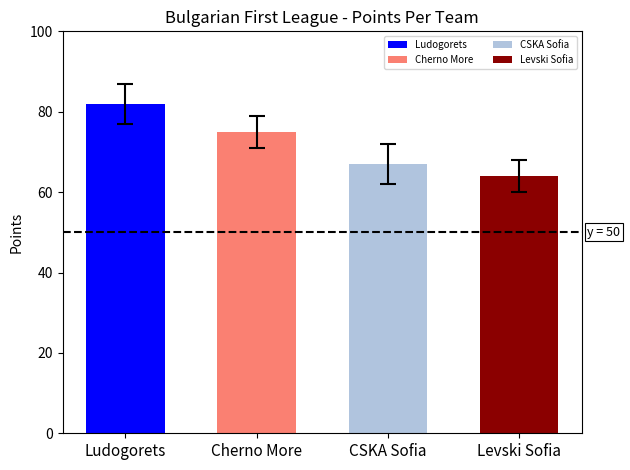

What is the label of the 1st bar from the left?

Ludogorets